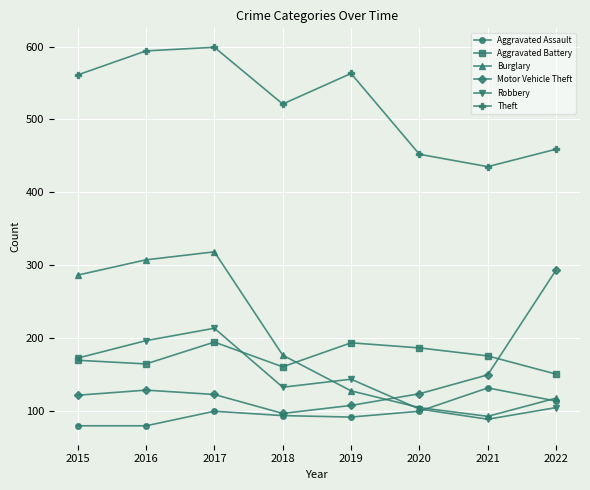

Where do Robbery and Motor Vehicle Theft first cross each other?

2019 and 2020